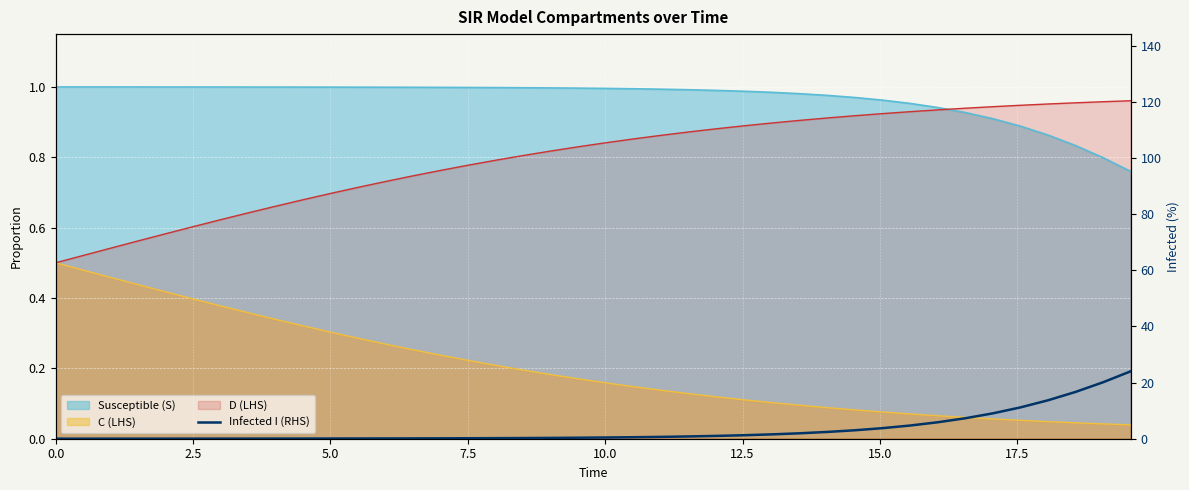

True or false: the data has more than 0 interior local peaks.

False